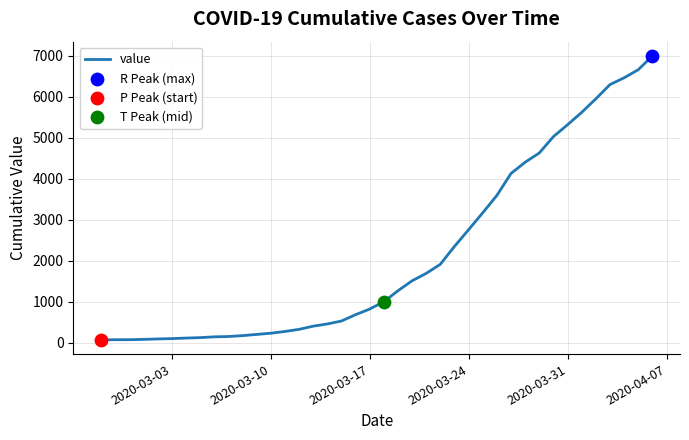

What is the greatest value displayed?

6995